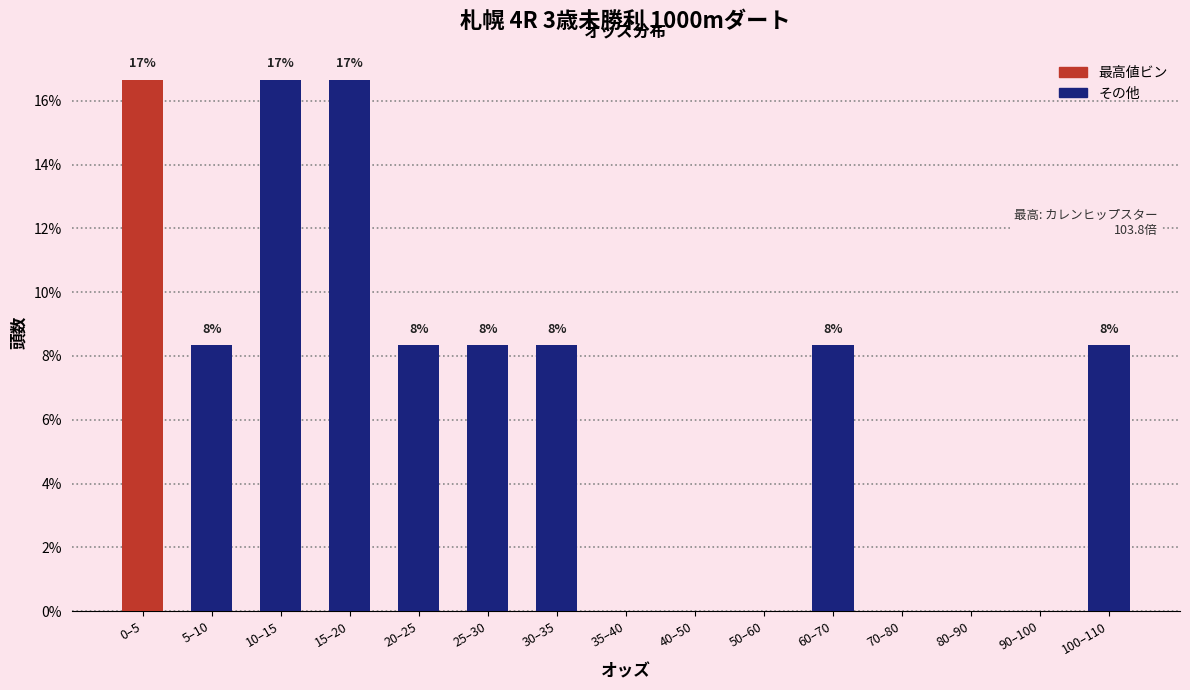

Are the bars horizontal?

No